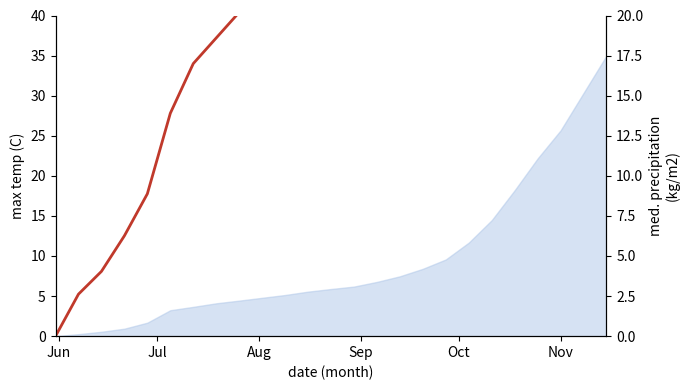

How many values are above zero?

24